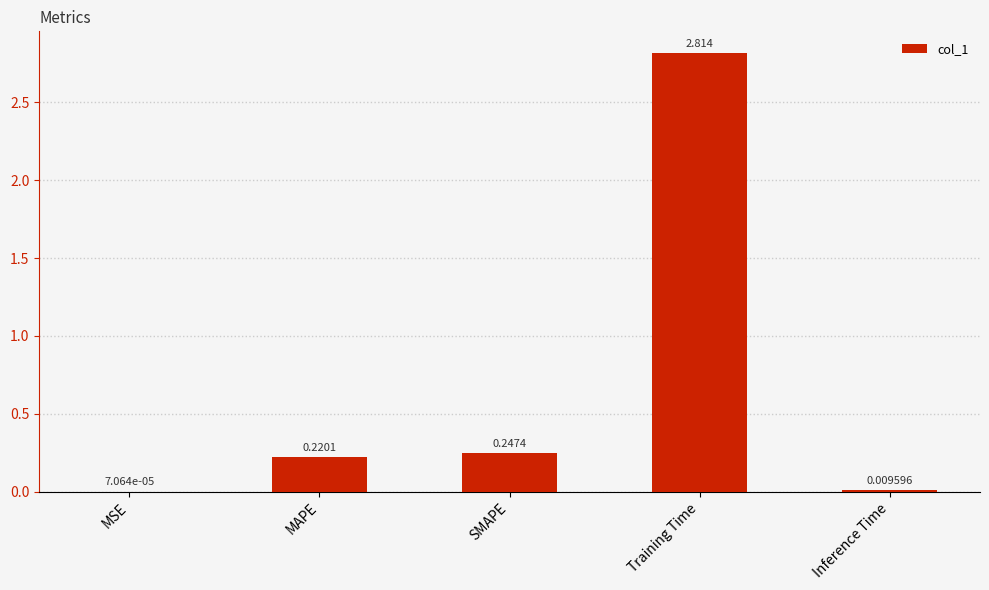

Which has a higher value, Inference Time or SMAPE?

SMAPE